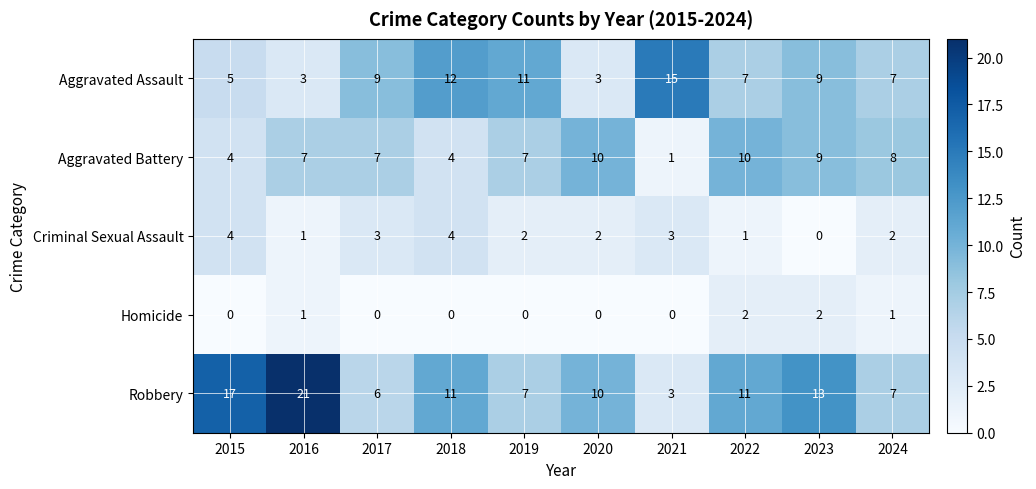

What is the difference between the second highest and second lowest values in the Robbery series?

11